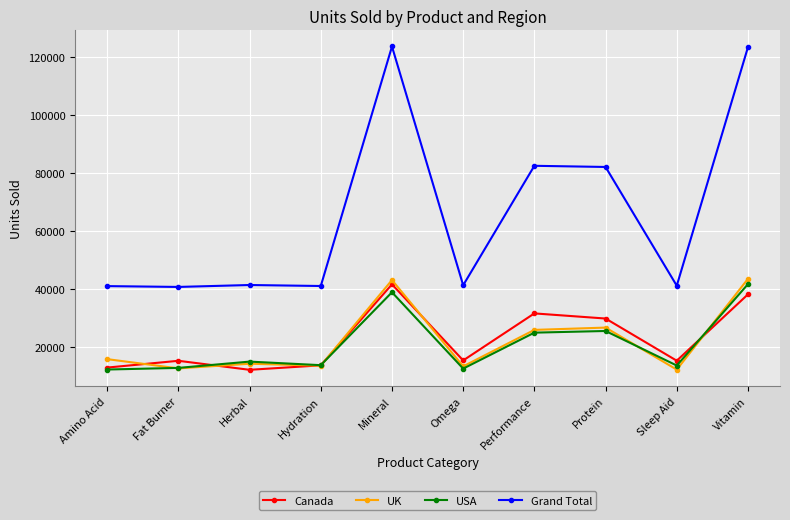

The value of UK at Fat Burner is 5132. True or false?

False